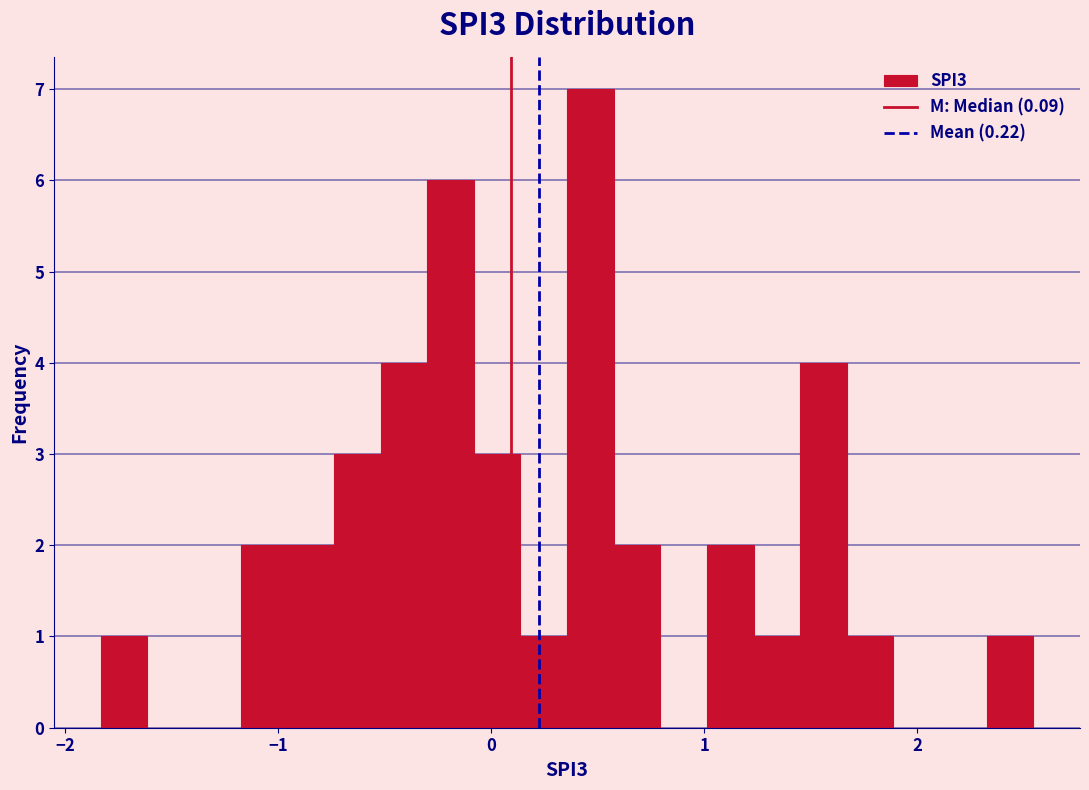

Read against the x-axis, roughly where is the centre of the tallest bar?

0.5